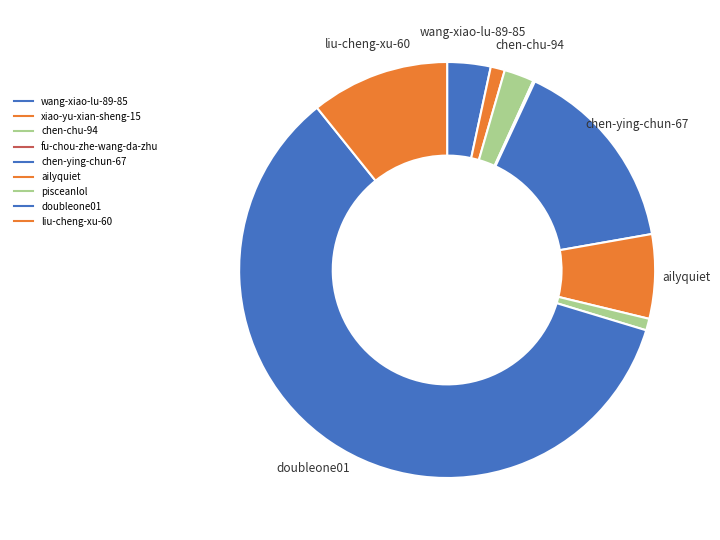

How much of the chart is everything except fu-chou-zhe-wang-da-zhu?

99.9%